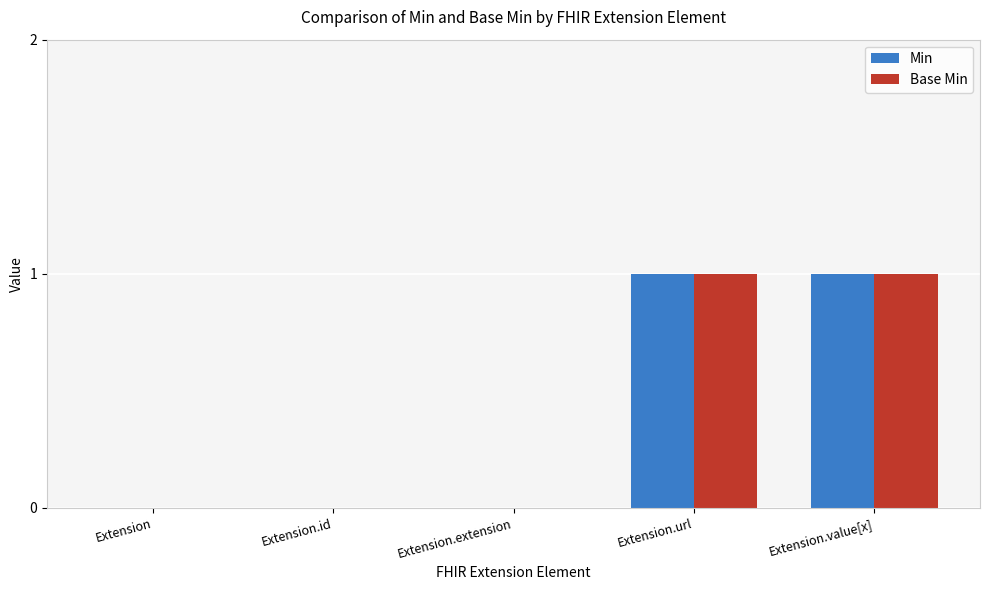

What are all the series names shown in the legend?

Min, Base Min